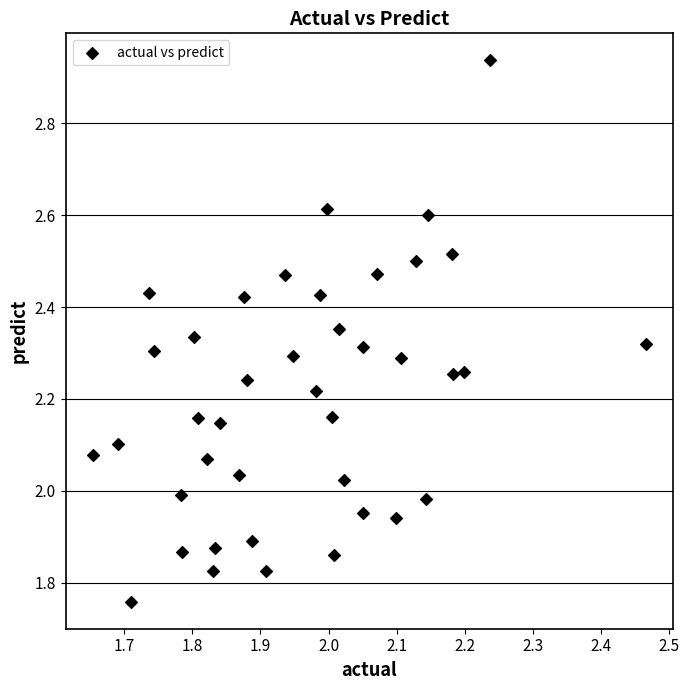

What is the range of X values (max minus min)?

0.8